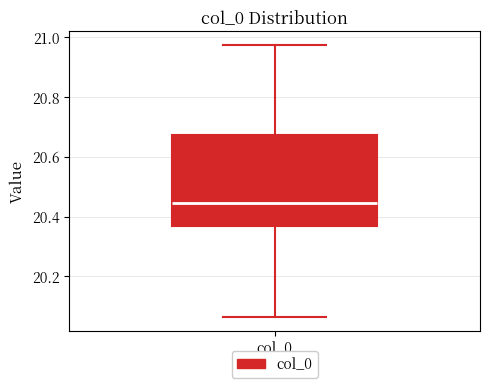

Transcribe this box plot: give where the median line is, the range the box spans, and where the two whiskers end, as read against the y-axis. The values are not printed on the chart, so give them approximately, as read against the axis.

median 20.44, box 20.36 to 20.68, whiskers 20.06 to 20.98